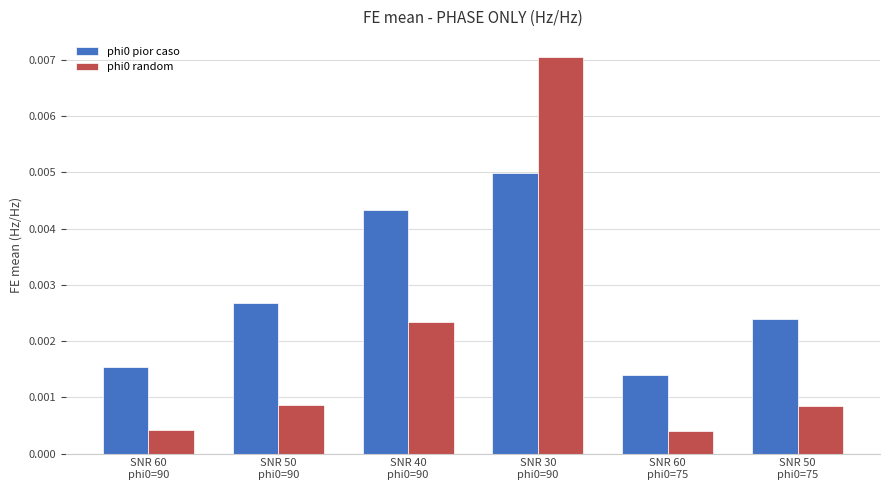

Count the phi0 pior caso values in the range 0 to 1.

6